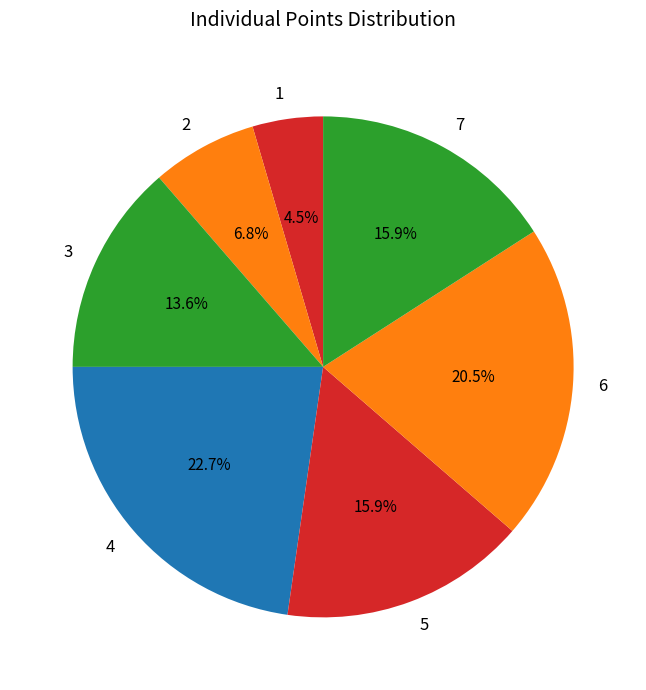

Count the number of slices in the pie.

7